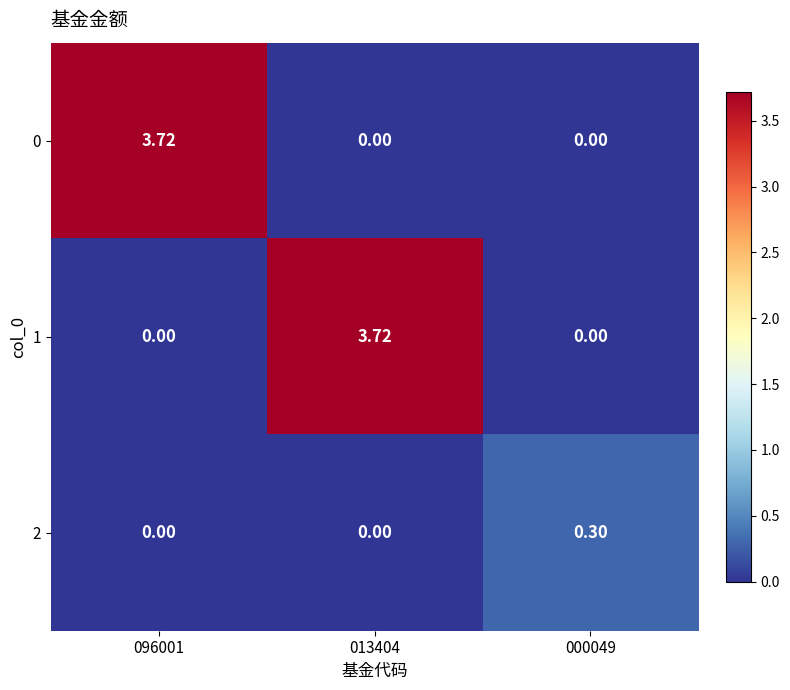

Is the value of 1 at 013404 greater than the value of 2 at 000049?

Yes